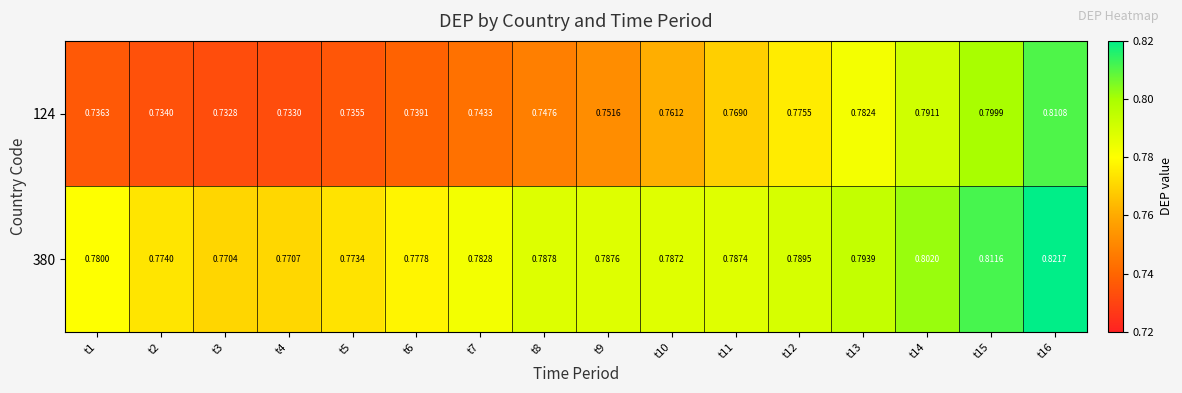

Is the value of 380 at t16 greater than the value of 124 at t5?

Yes